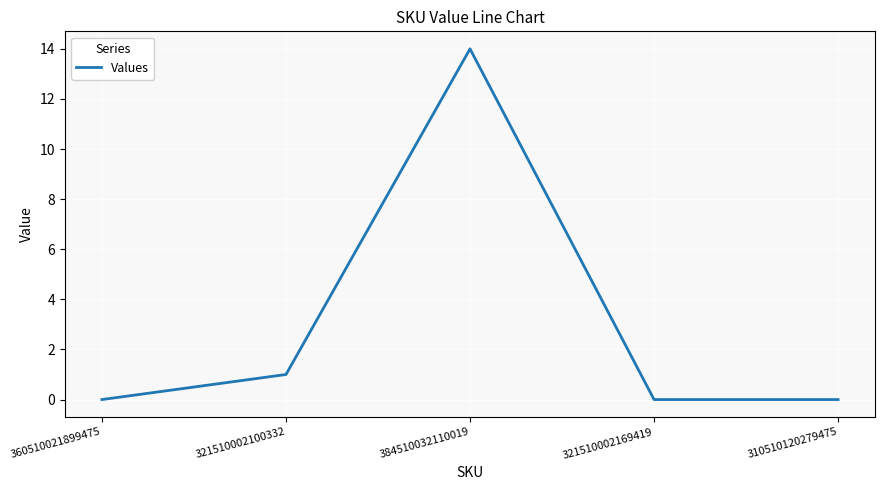

Between 310510120279475 and 321510002100332, which is larger?

321510002100332